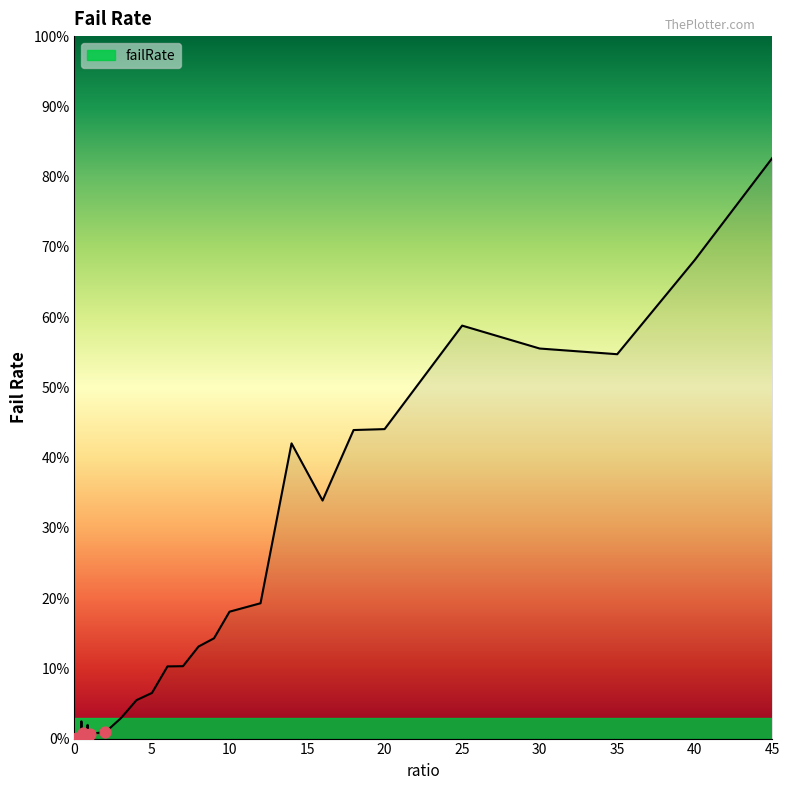

Does the chart have visible grid lines?

No